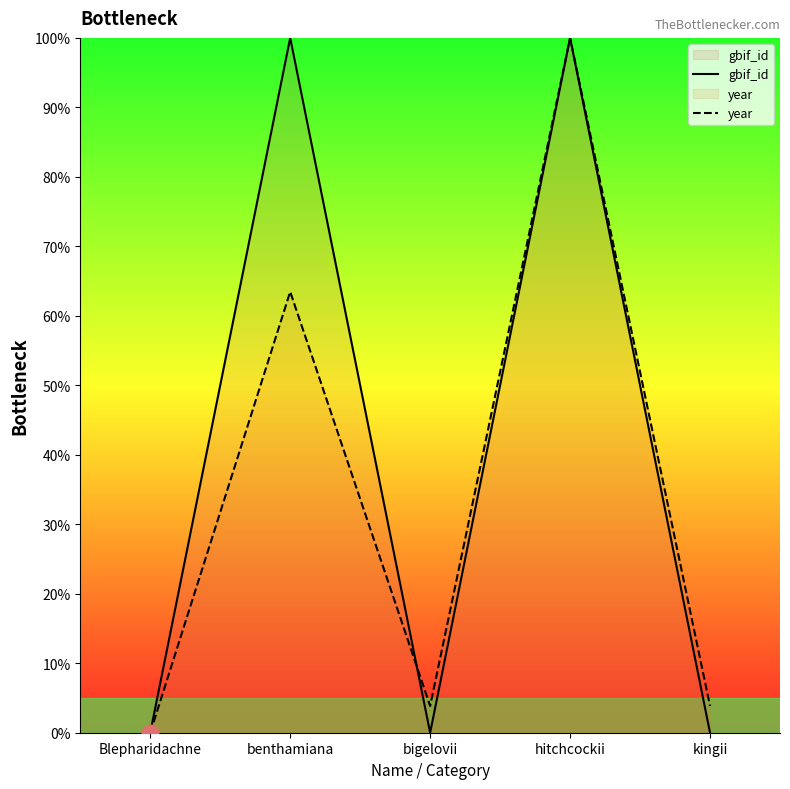

Reading right to left, extract all data points from this chart.

gbif_id: 0.0	100.0	0.0	100.0	0.0
year: 3.8	100.0	3.8	63.5	0.0